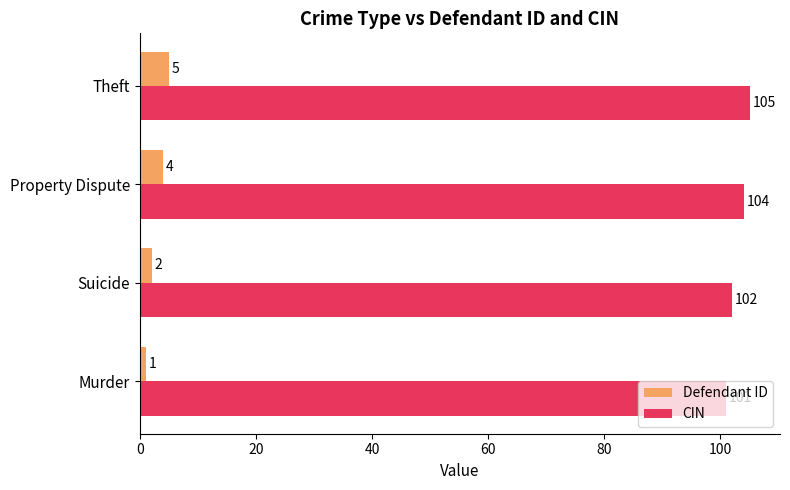

What is the difference between the highest and lowest values at Murder?

100